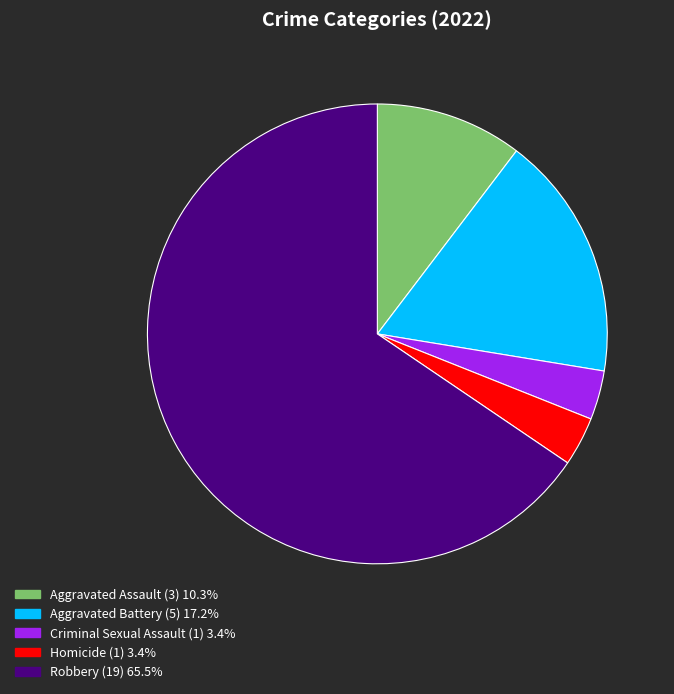

Count the number of slices in the pie.

5